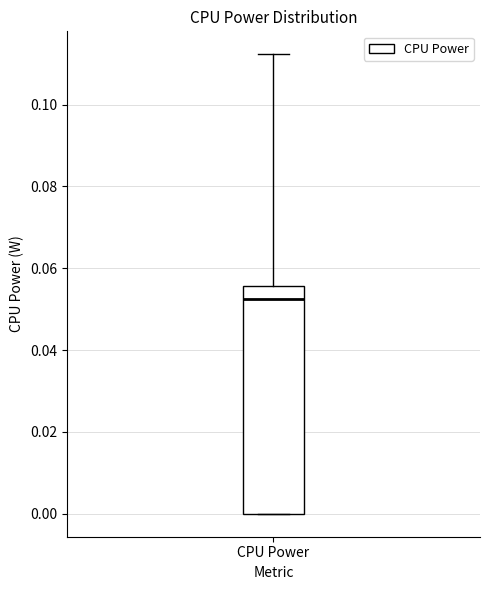

Read this box plot against the y-axis: the position of the median line, the range covered by the box, and the ends of both whiskers. The values are not printed on the chart, so give them approximately, as read against the axis.

median 0.052, box 0.000 to 0.056, whiskers 0.000 to 0.112